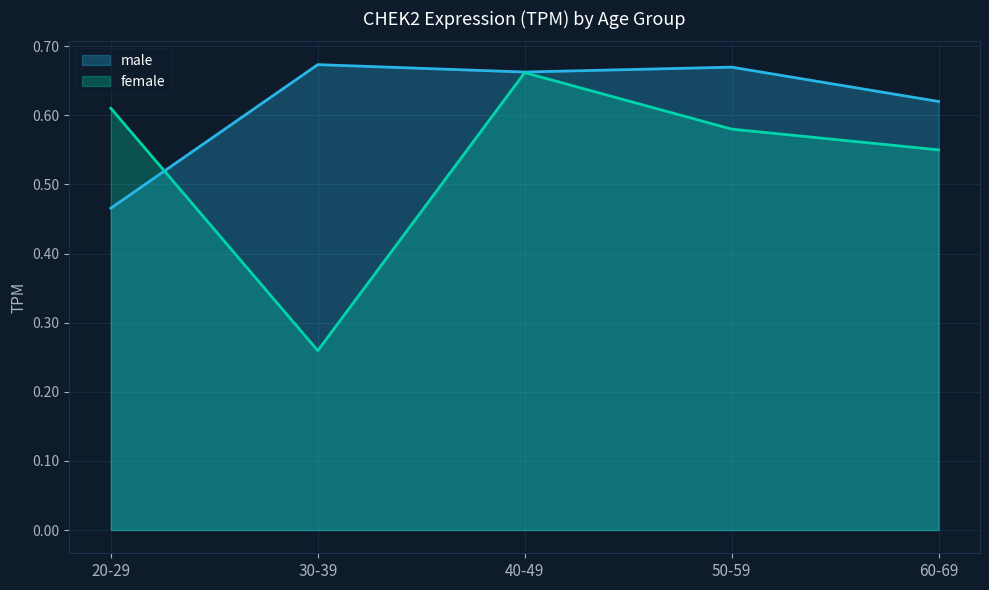

How many interior local valleys does the female series have?

1